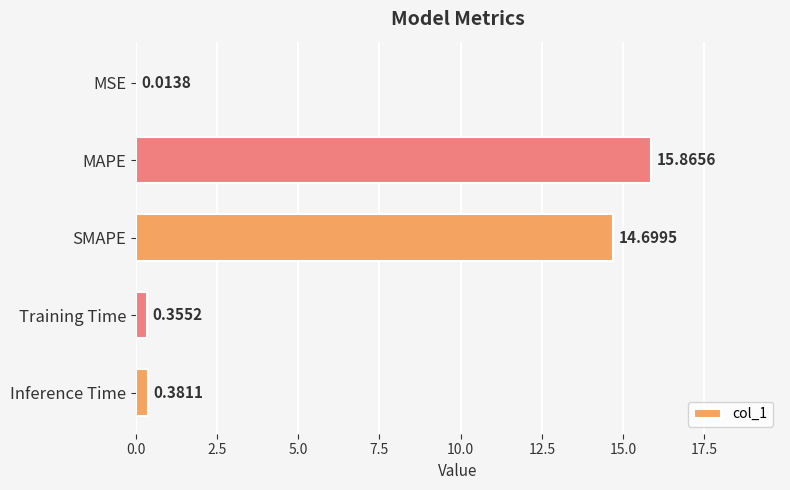

Between MSE and SMAPE, which is larger?

SMAPE